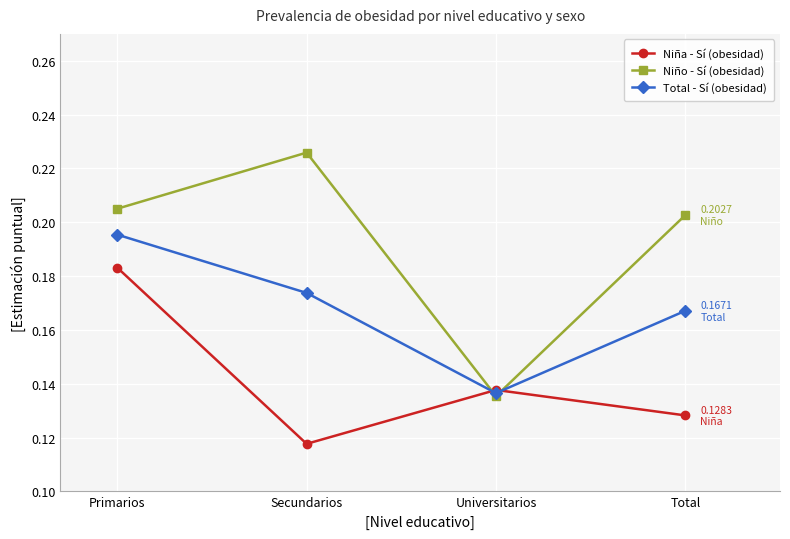

How many interior local peaks does the Niño - Sí (obesidad) series have?

1